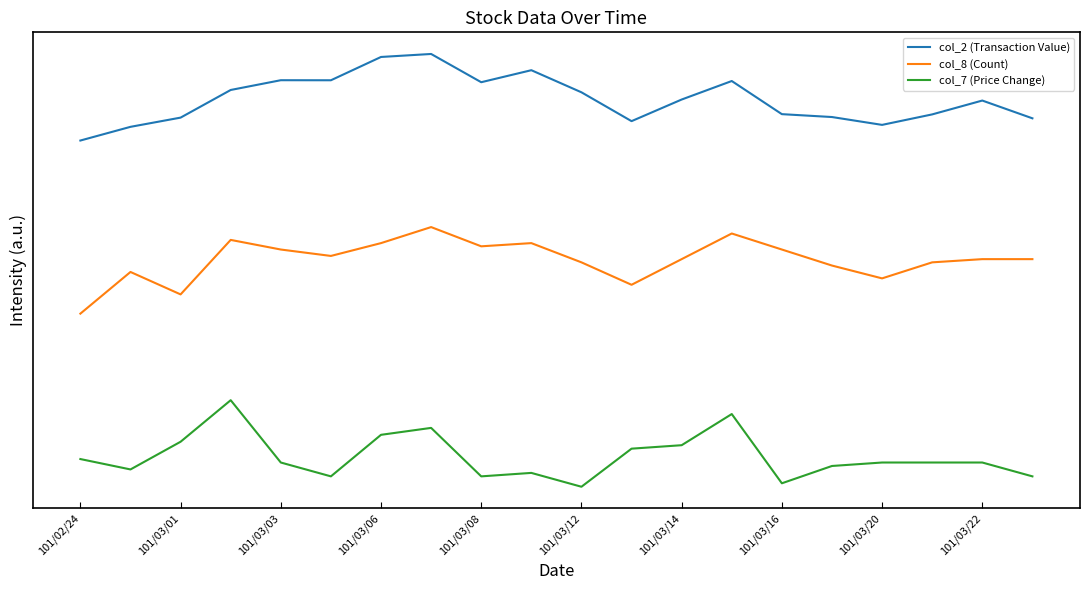

True or false: col_2 (Transaction Value) and col_8 (Count) cross at least once.

False